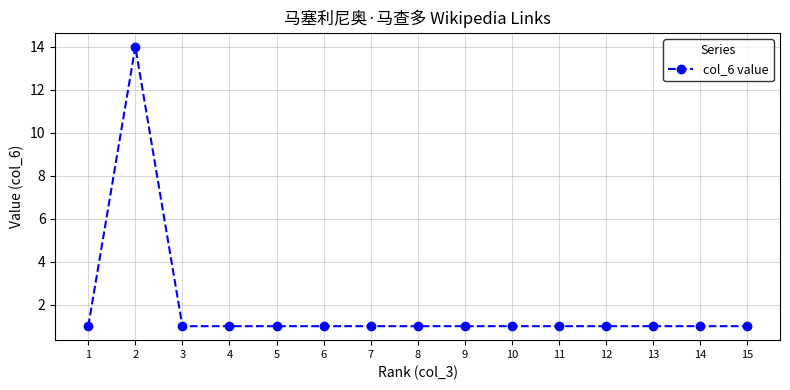

Reading right to left, transcribe all the data shown in this chart.

1	1	1	1	1	1	1	1	1	1	1	1	1	14	1